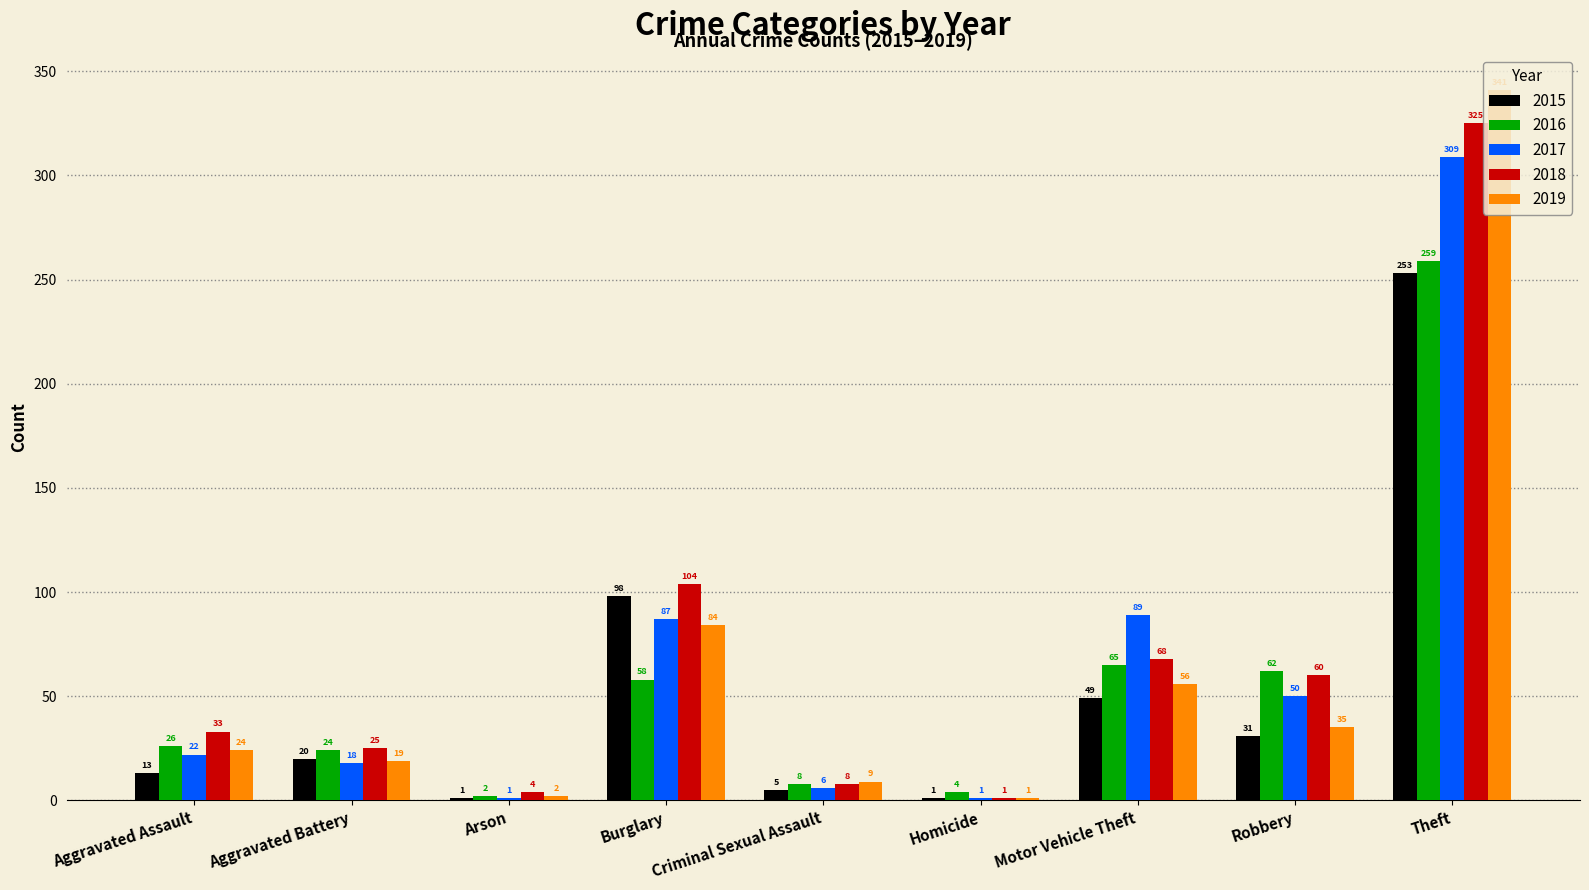

Reading left to right, extract all data points from this chart.

2015: Aggravated Assault=13	Aggravated Battery=20	Arson=1	Burglary=98	Criminal Sexual Assault=5	Homicide=1	Motor Vehicle Theft=49	Robbery=31	Theft=253
2016: Aggravated Assault=26	Aggravated Battery=24	Arson=2	Burglary=58	Criminal Sexual Assault=8	Homicide=4	Motor Vehicle Theft=65	Robbery=62	Theft=259
2017: Aggravated Assault=22	Aggravated Battery=18	Arson=1	Burglary=87	Criminal Sexual Assault=6	Homicide=1	Motor Vehicle Theft=89	Robbery=50	Theft=309
2018: Aggravated Assault=33	Aggravated Battery=25	Arson=4	Burglary=104	Criminal Sexual Assault=8	Homicide=1	Motor Vehicle Theft=68	Robbery=60	Theft=325
2019: Aggravated Assault=24	Aggravated Battery=19	Arson=2	Burglary=84	Criminal Sexual Assault=9	Homicide=1	Motor Vehicle Theft=56	Robbery=35	Theft=341